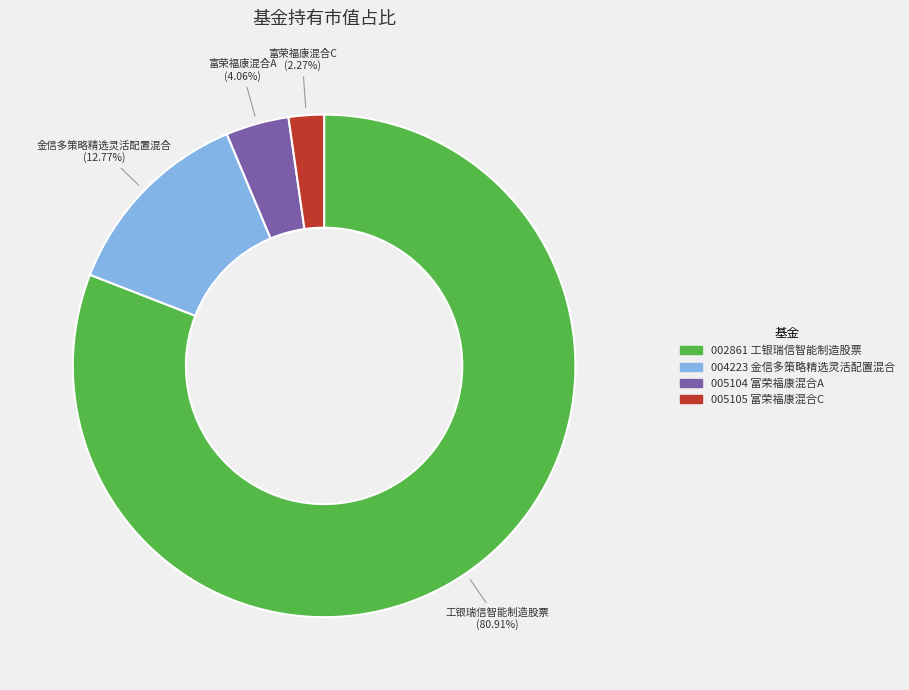

Does any single category account for the majority?

Yes